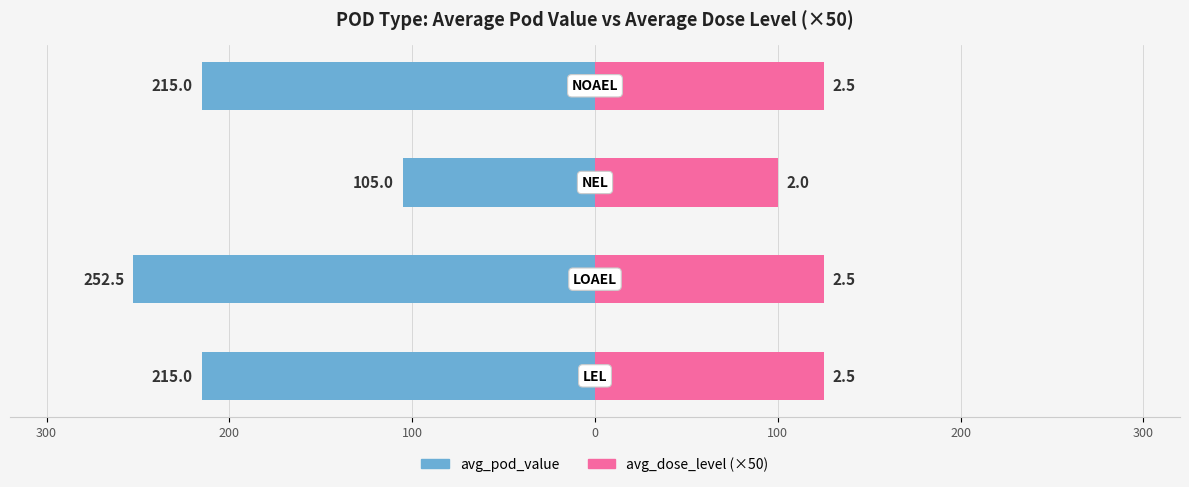

The avg_dose_level (×50) series shows 59.4 at 100. True or false?

False